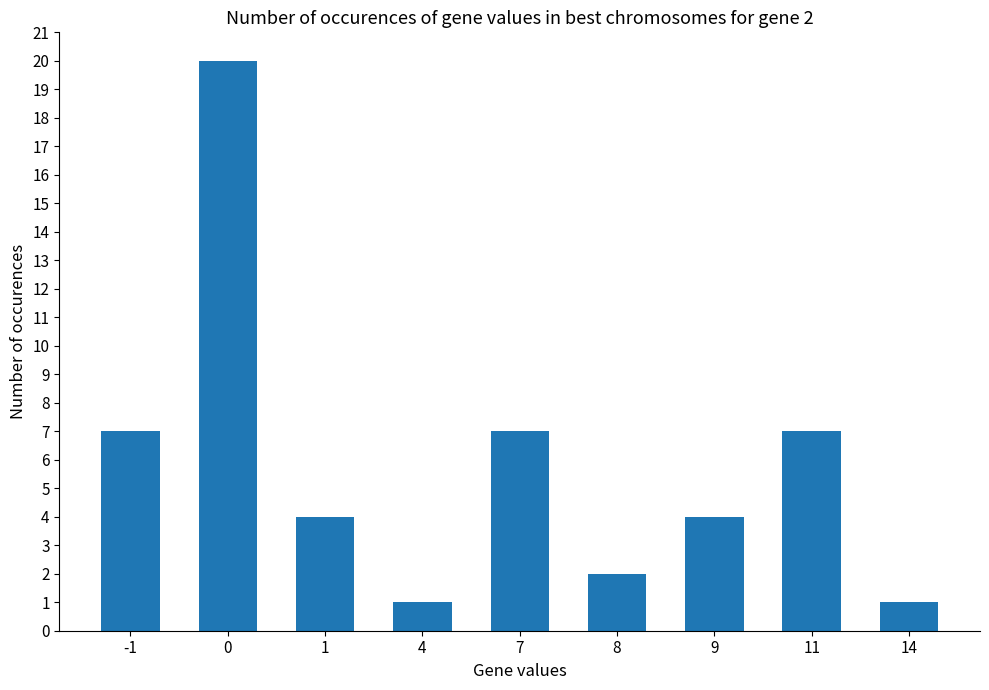

Reading right to left, what are all the values shown in this chart?

1	7	4	2	7	1	4	20	7